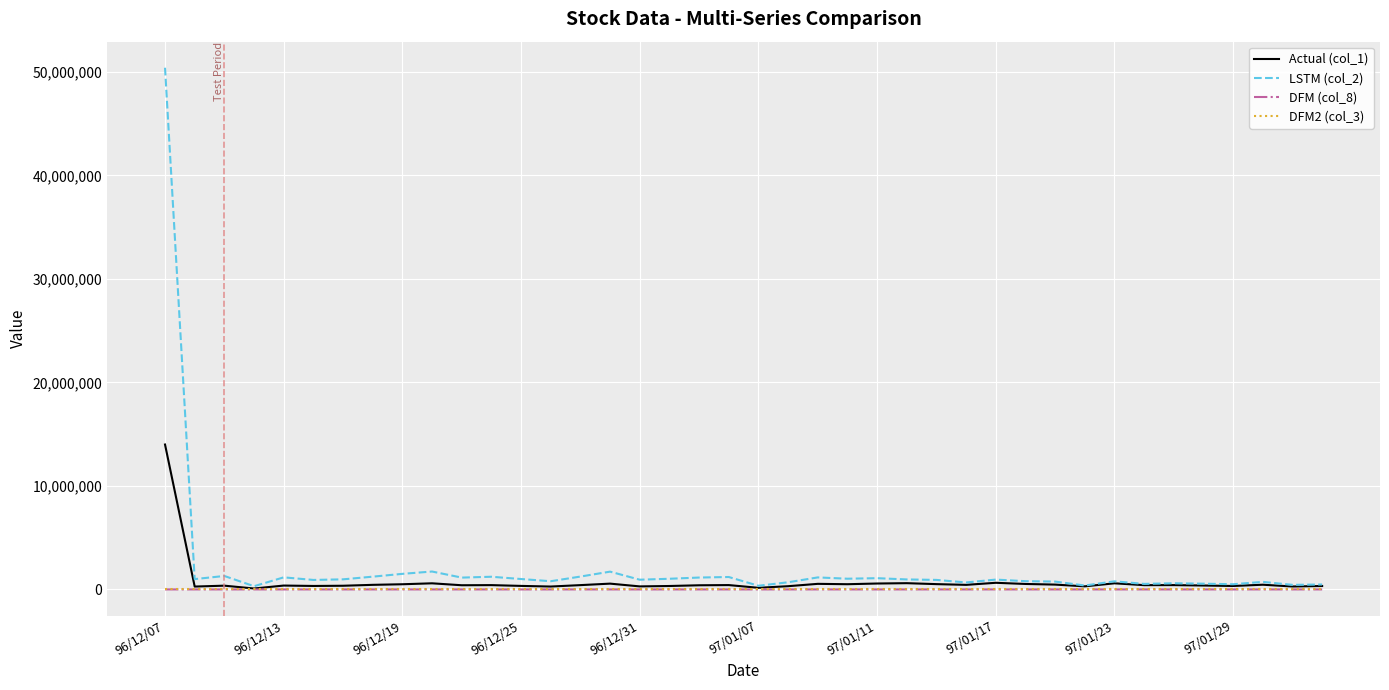

What is the greatest value displayed?

50400000.0